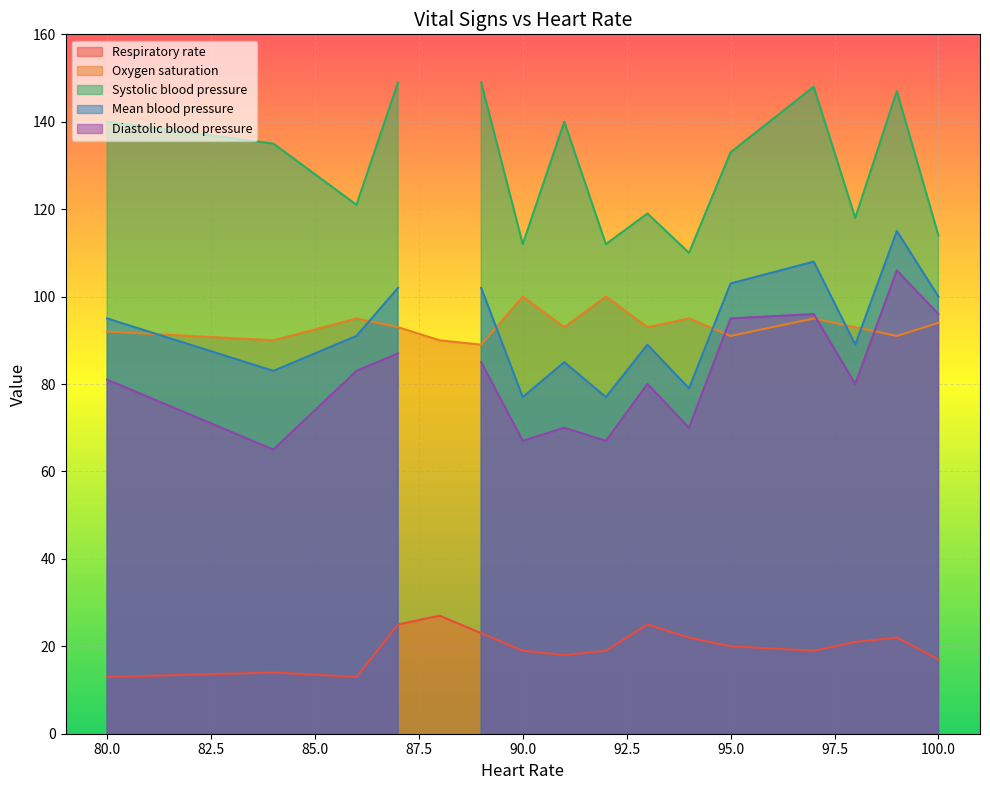

Does the chart display data point markers on the line(s)?

No